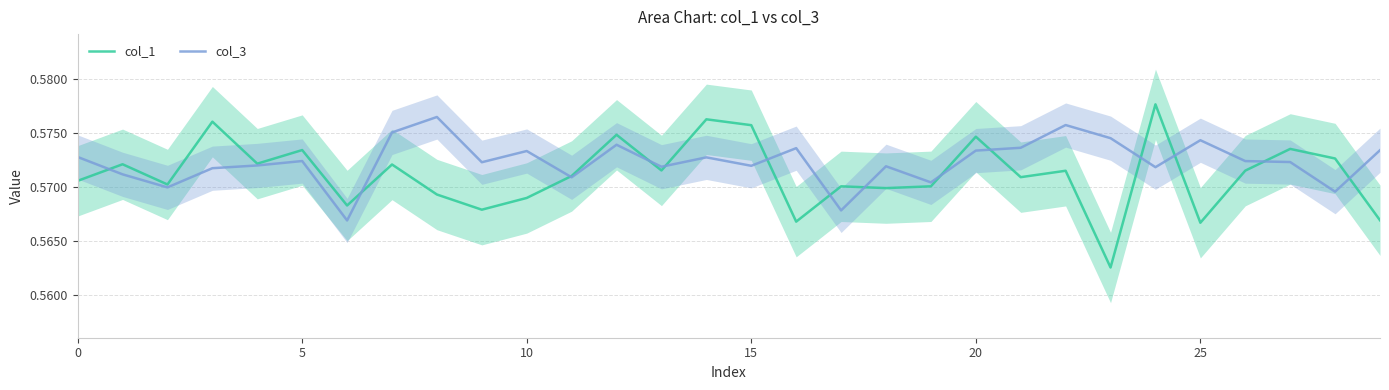

Rank the series by their maximum value, from highest to lowest.

col_1, col_3